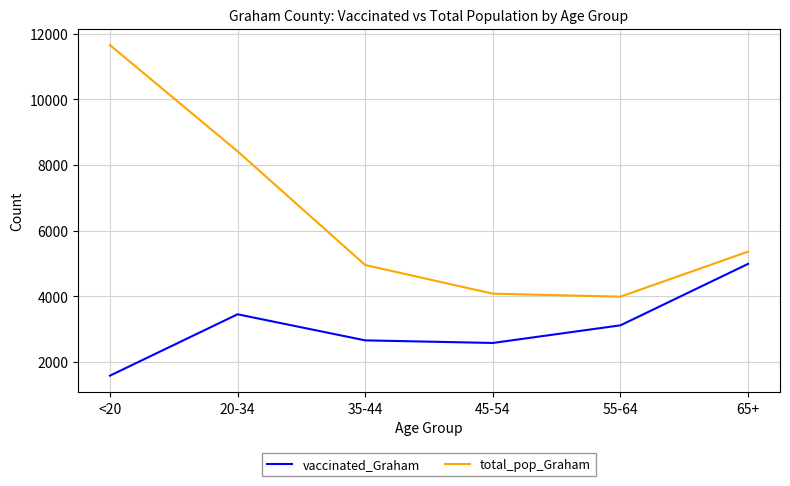

What are all the series names shown in the legend?

vaccinated_Graham, total_pop_Graham